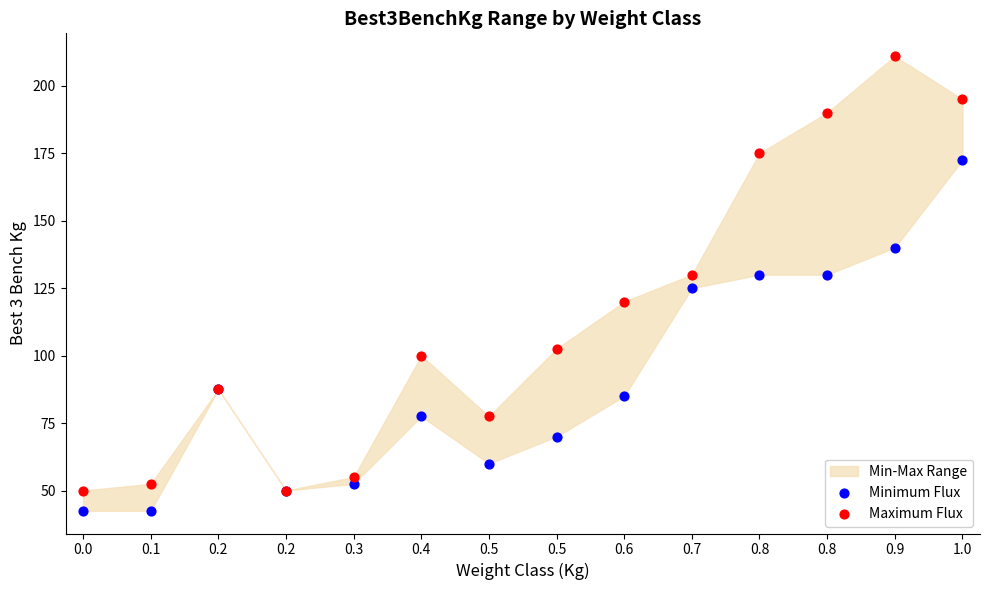

Which series has the widest spread of Y values?

Maximum Flux